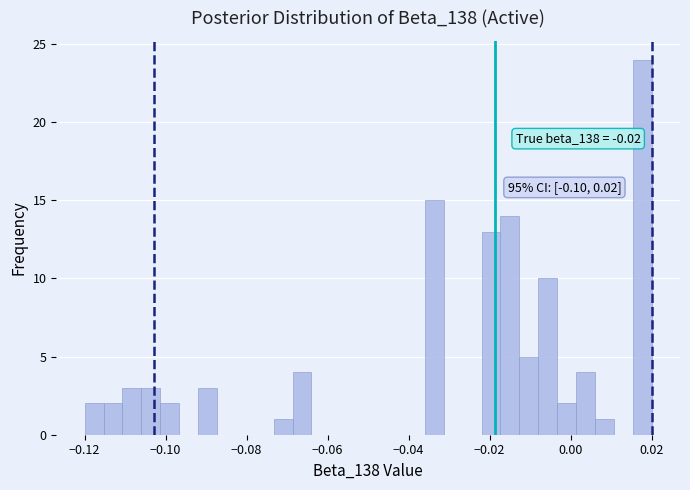

Read against the x-axis, roughly where is the centre of the tallest bar?

0.018